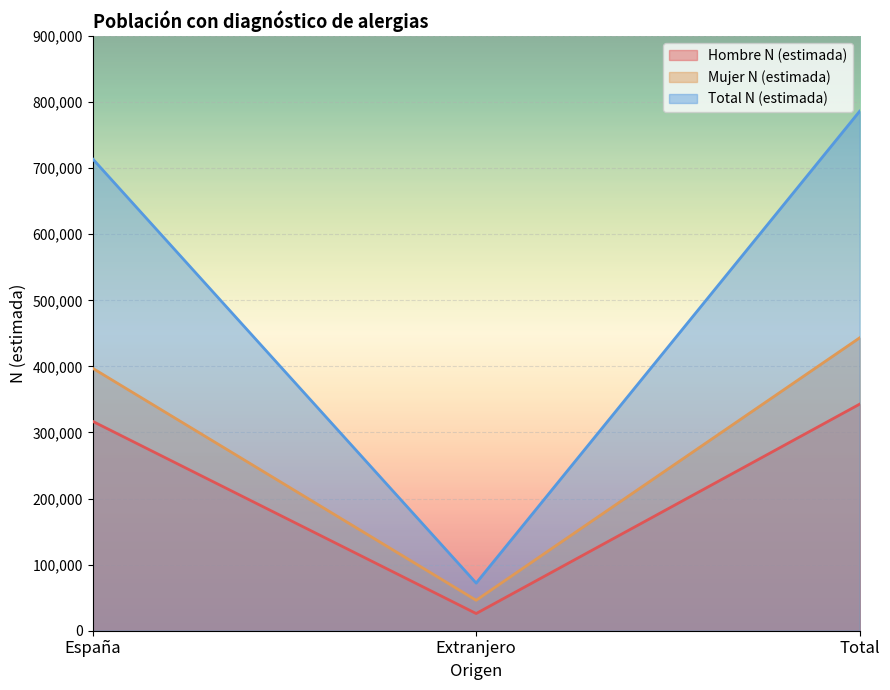

How many lines are shown in the chart?

3